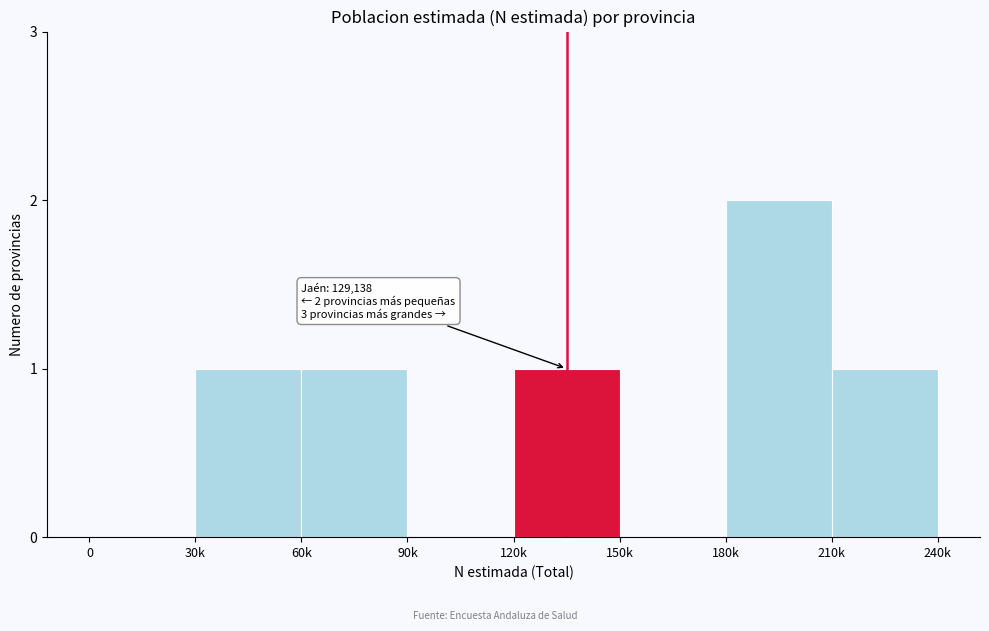

Reading left to right, what are all the values shown in this chart?

0=0	30k=1	60k=1	90k=0	120k=1	150k=0	180k=2	210k=1